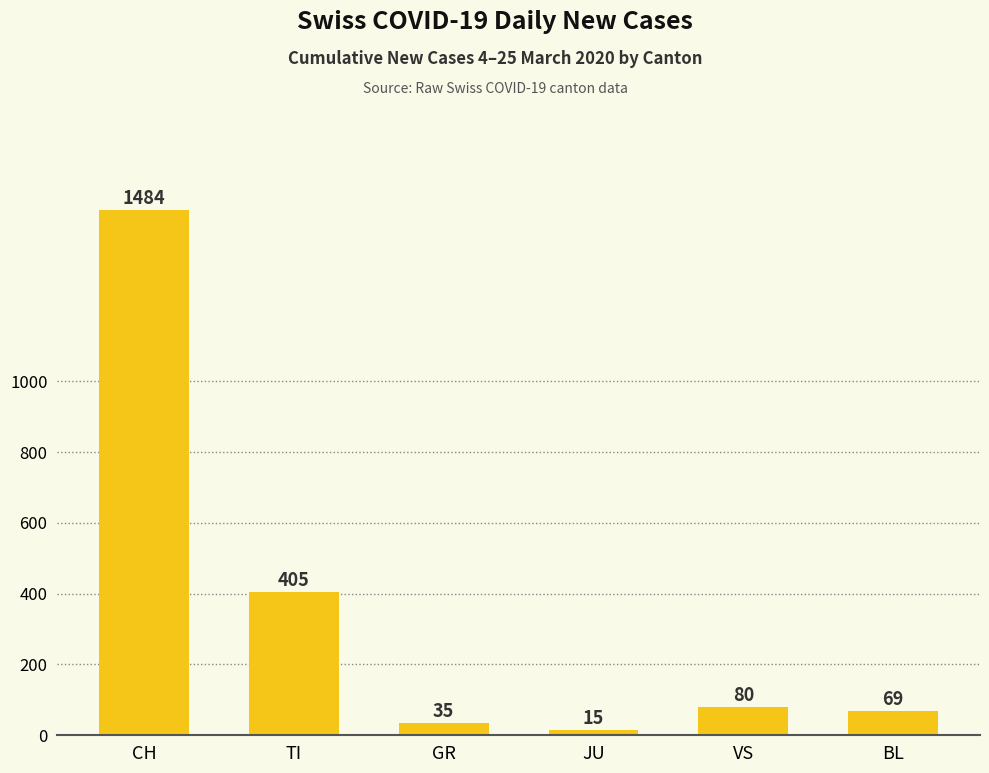

Are the bars grouped side by side (vs. stacked)?

No